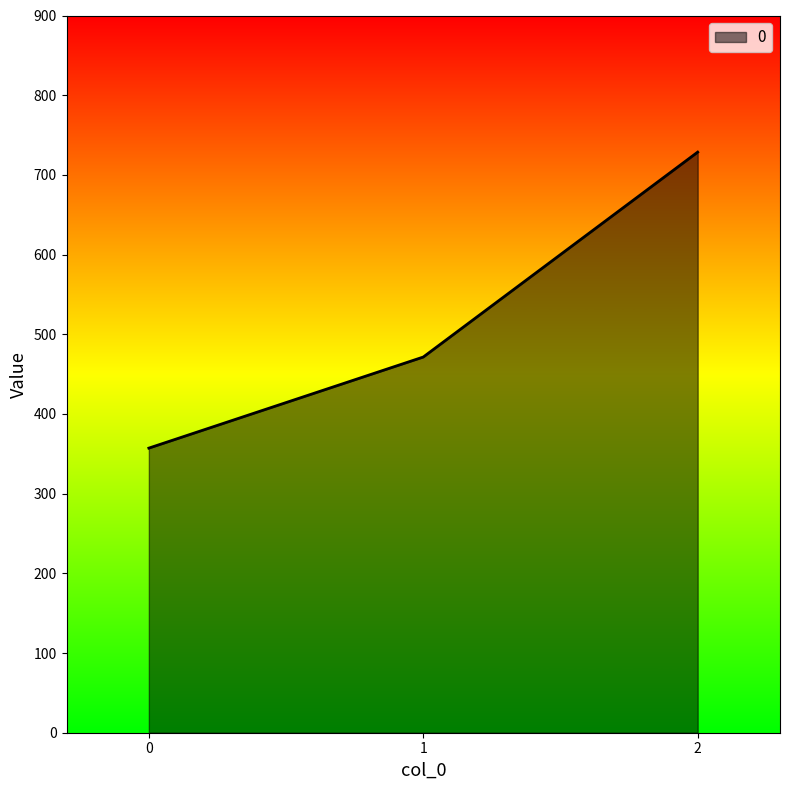

Which has a higher value, 1 or 0?

1